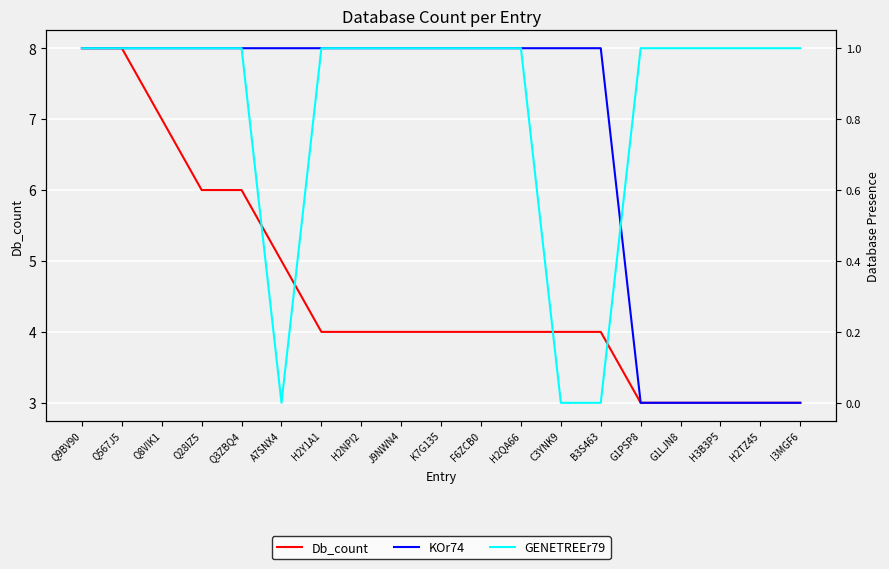

How many lines are shown in the chart?

3